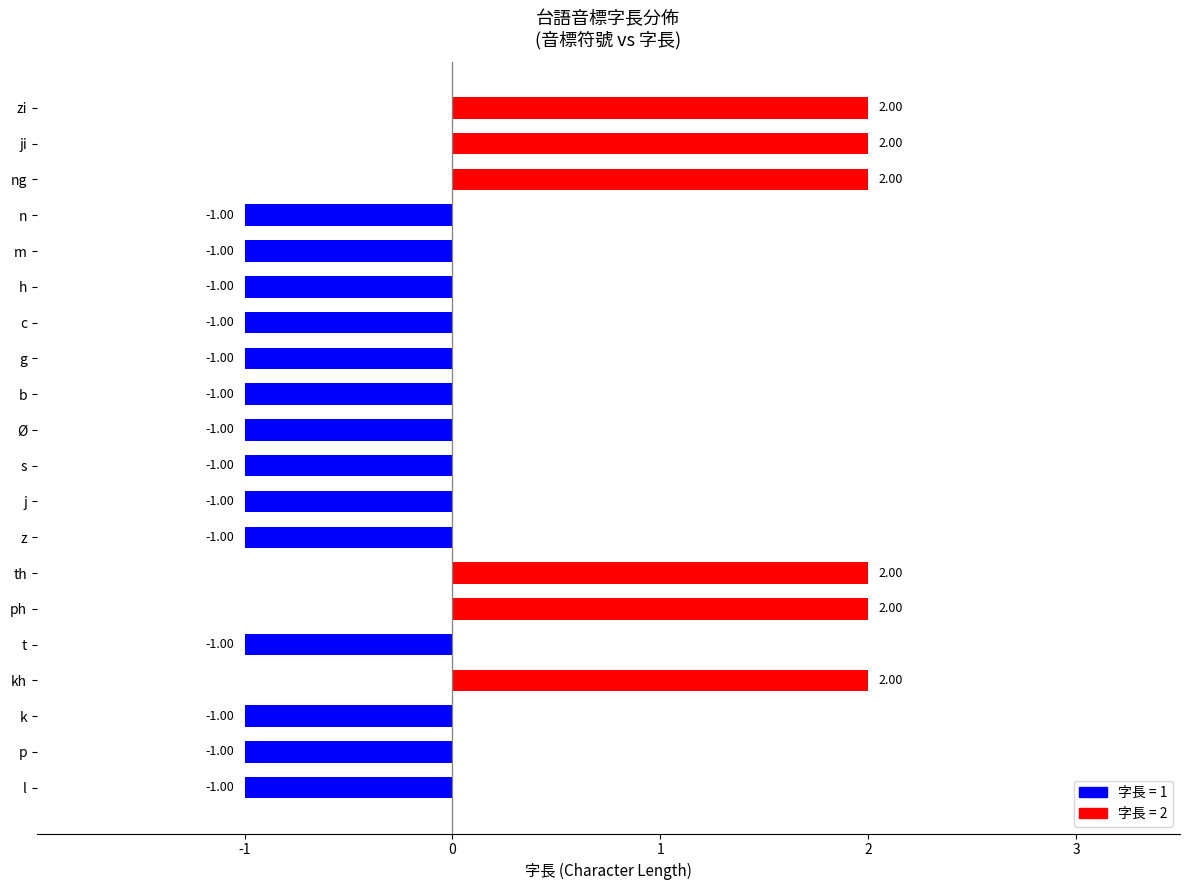

What is the difference between the maximum and minimum values?

3